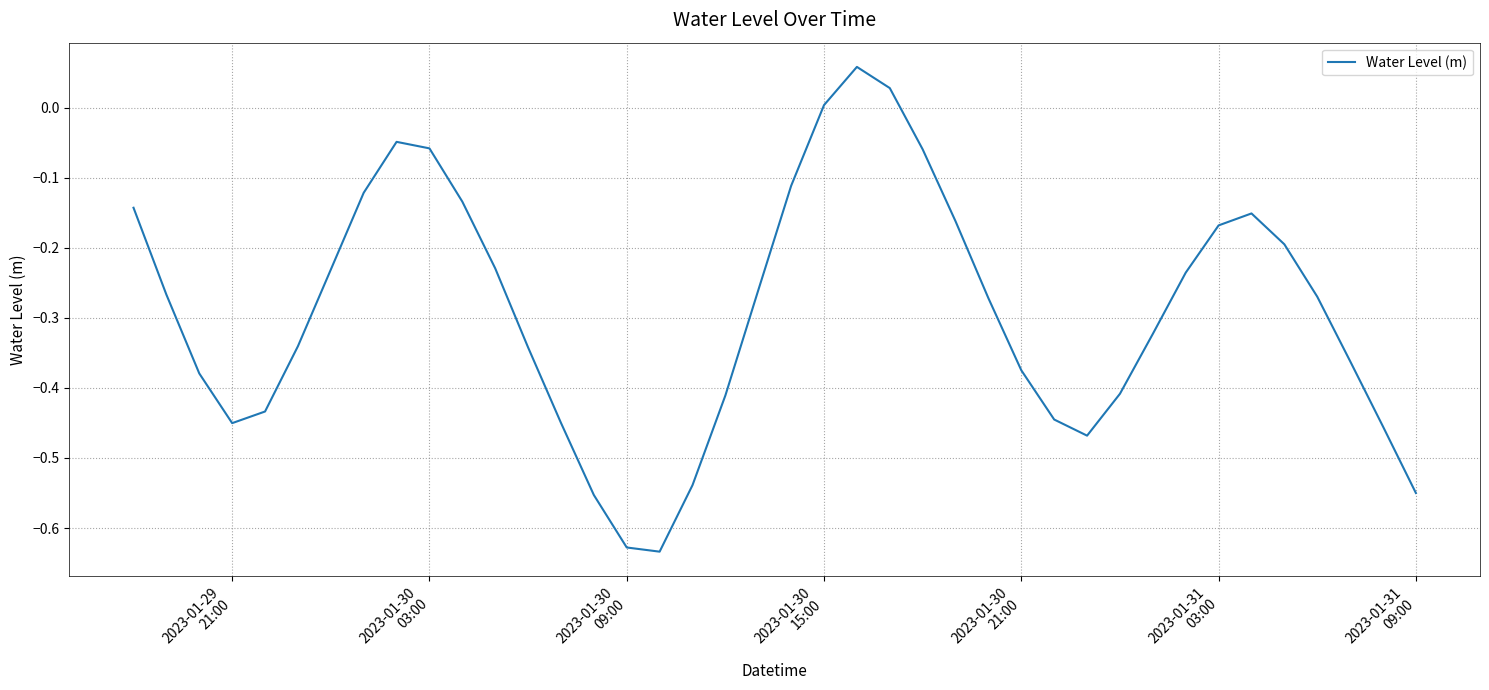

What is the difference between the maximum and minimum values?

0.7